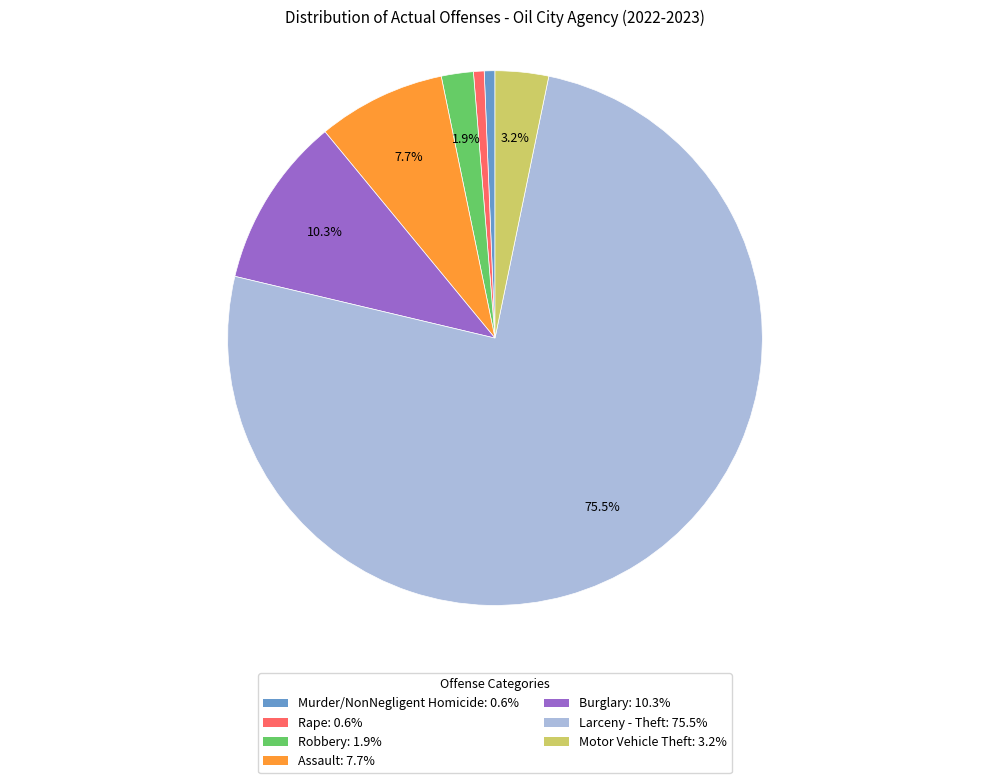

To the nearest percent, what is the average slice percentage?

14%